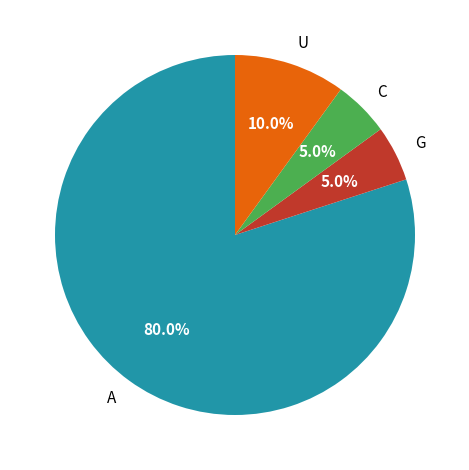

Is the sum of G and A greater than half?

Yes